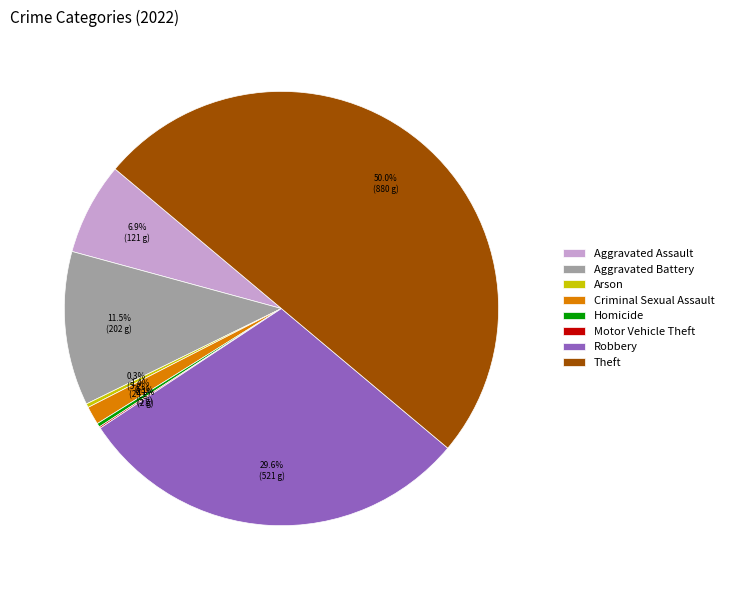

True or false: Criminal Sexual Assault accounts for 1% of the total.

True